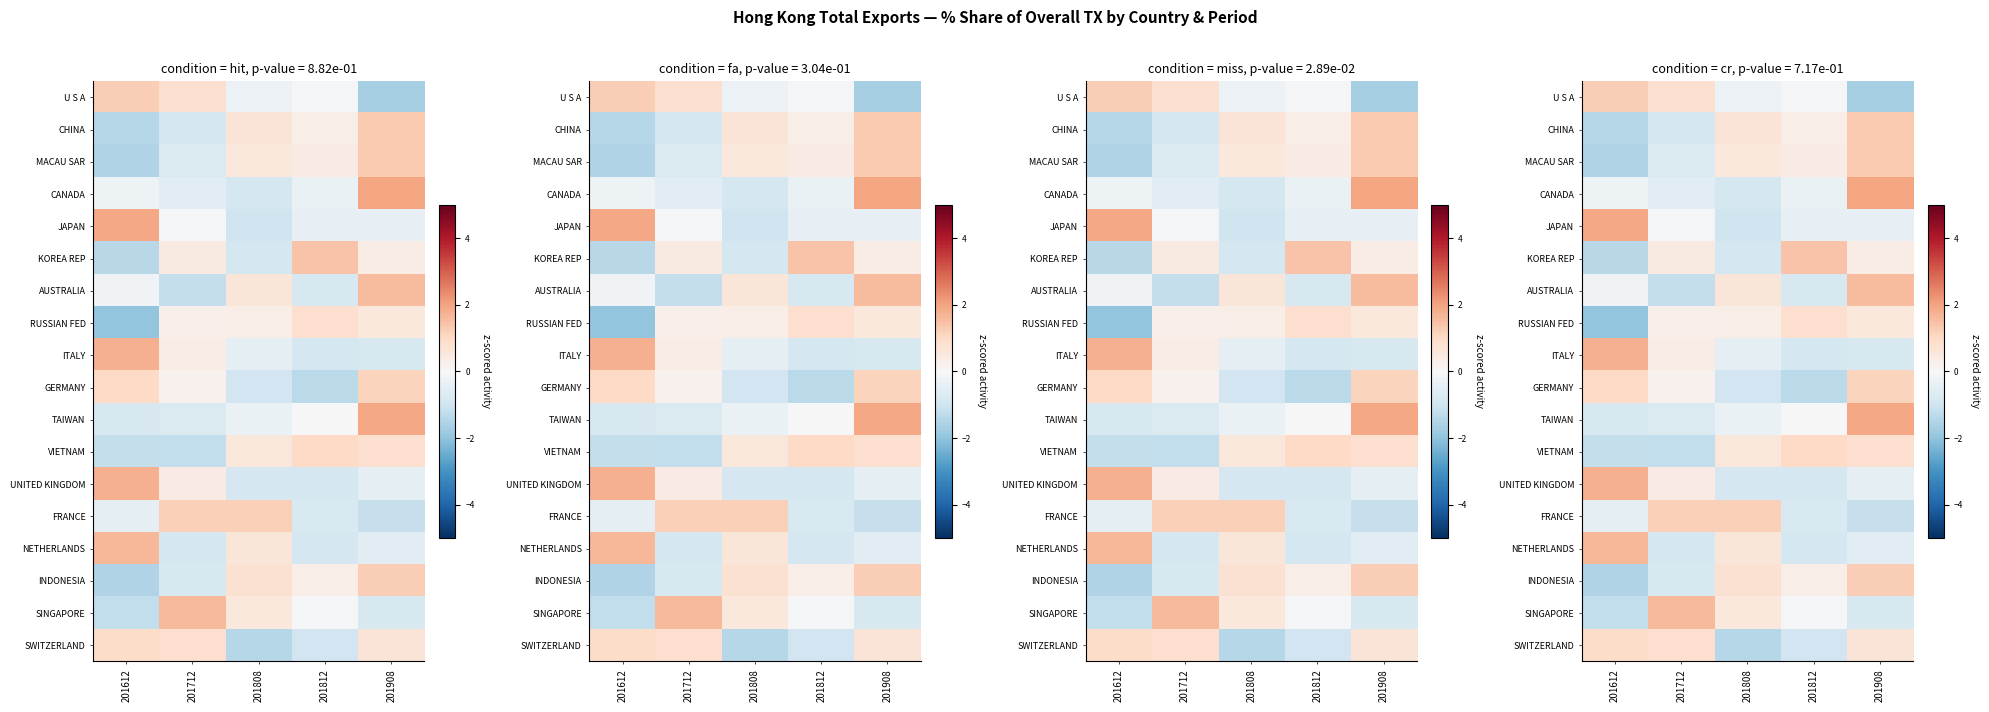

At how many categories does at least one series exceed 1?

5